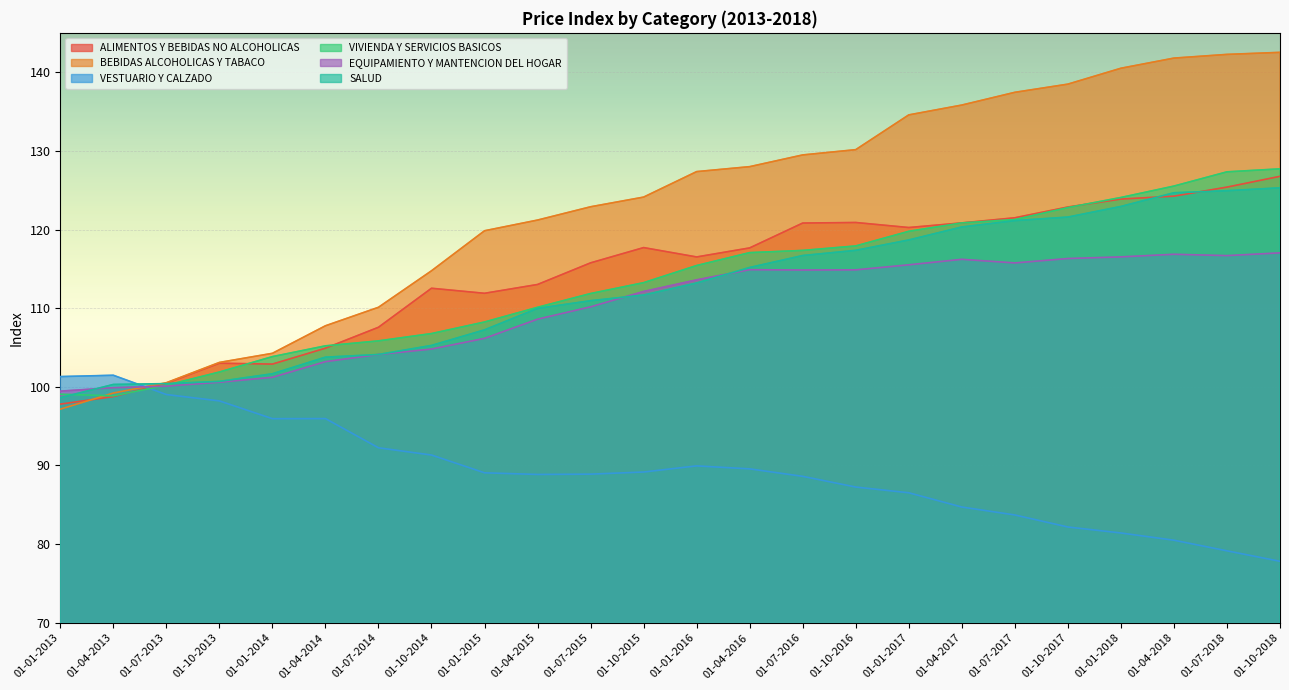

After their last crossing, which series has the higher values: EQUIPAMIENTO Y MANTENCION DEL HOGAR or BEBIDAS ALCOHOLICAS Y TABACO?

BEBIDAS ALCOHOLICAS Y TABACO